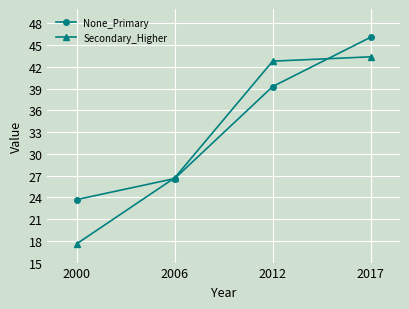

At which category does the chart reach its peak across all series?

2017